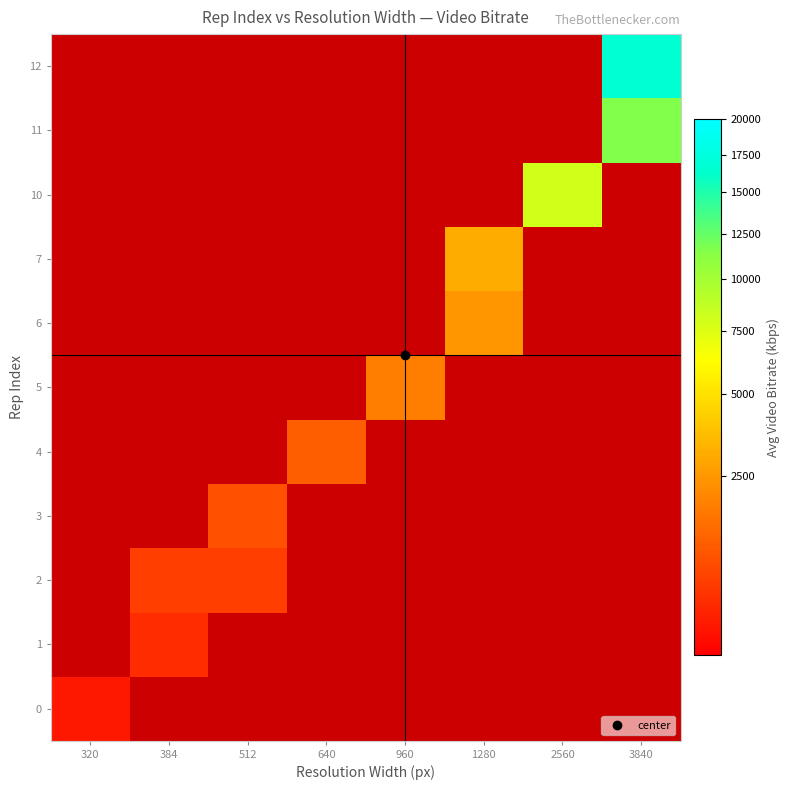

What is the total value across all series at 2560?

8088.3